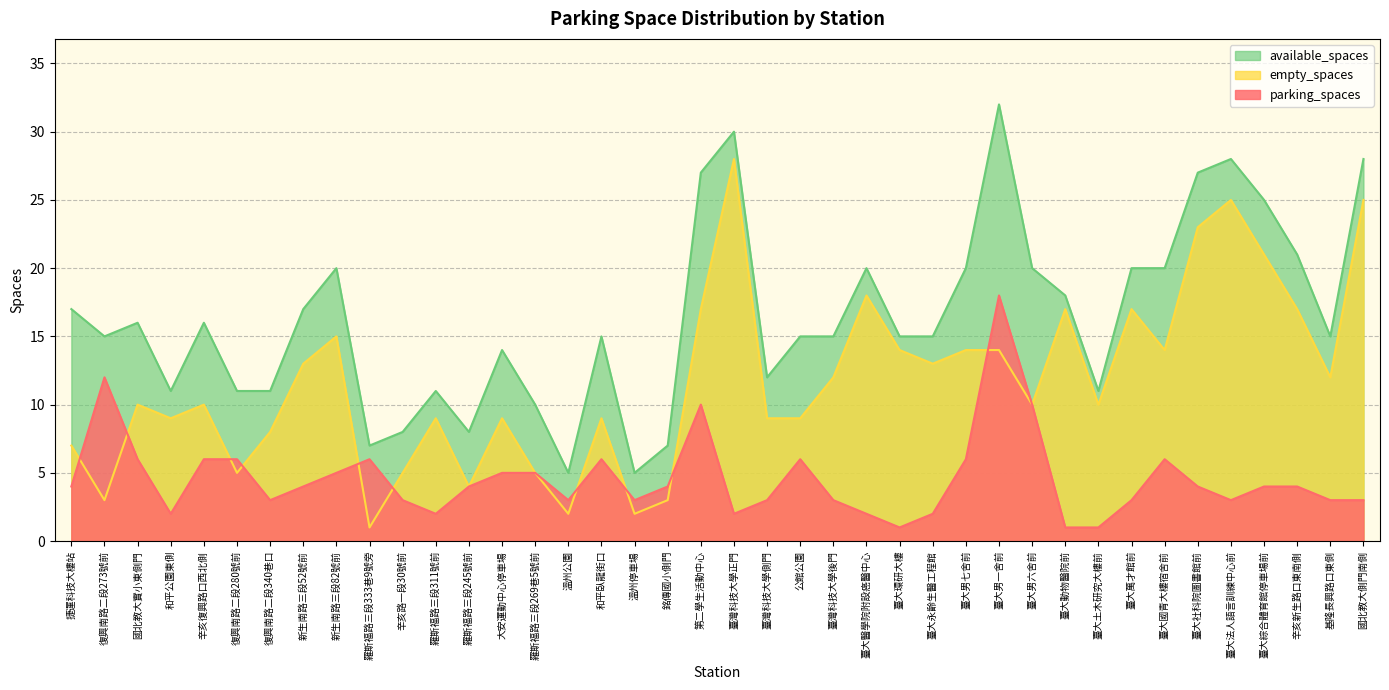

True or false: parking_spaces and available_spaces cross at least once.

False